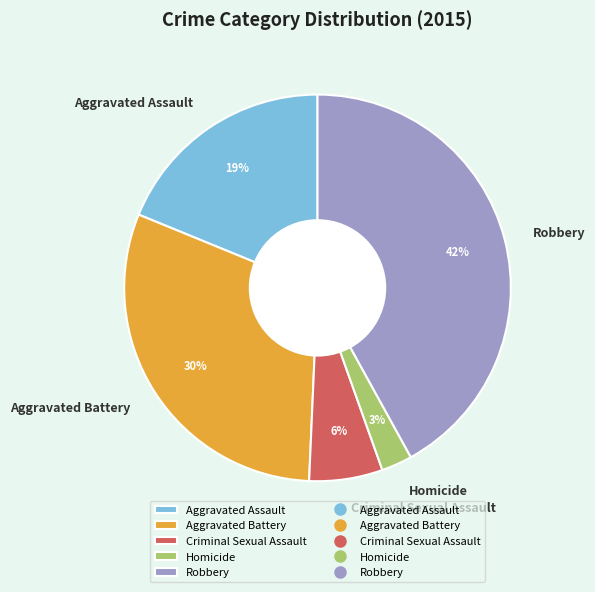

Which slice is the smallest?

Homicide